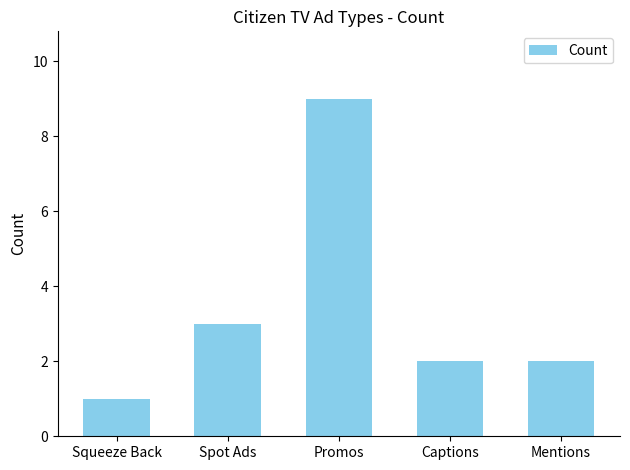

What is the difference between the maximum and minimum values?

8